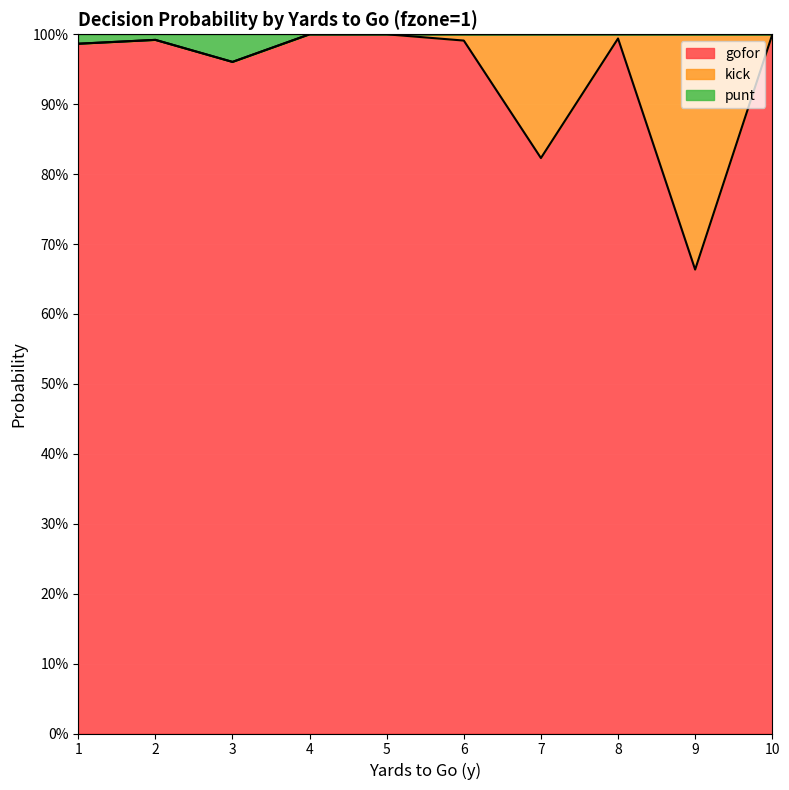

Which category has the highest value across all series?

4